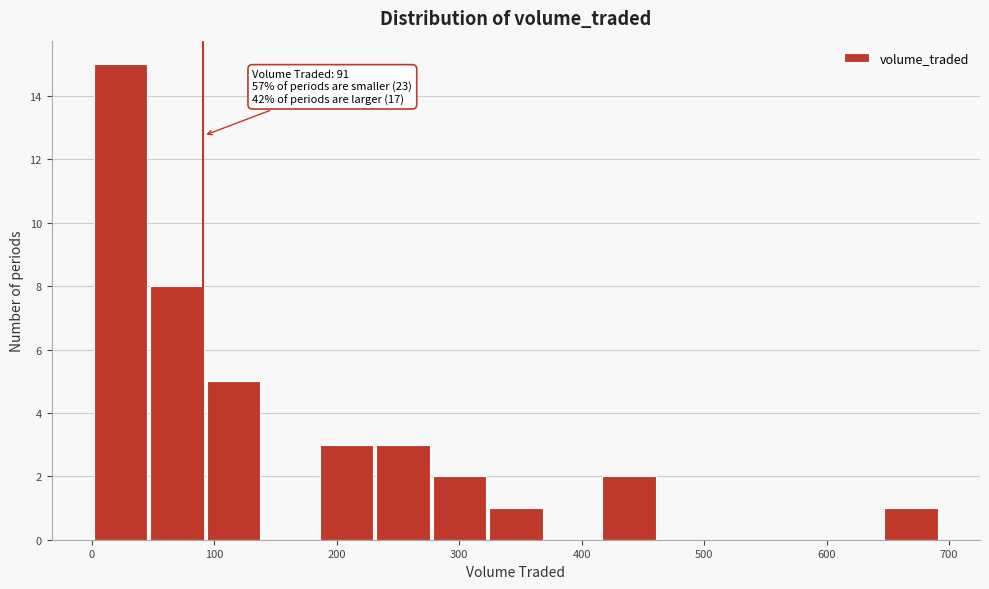

Which range on the x-axis has the tallest bar?

0 to 50